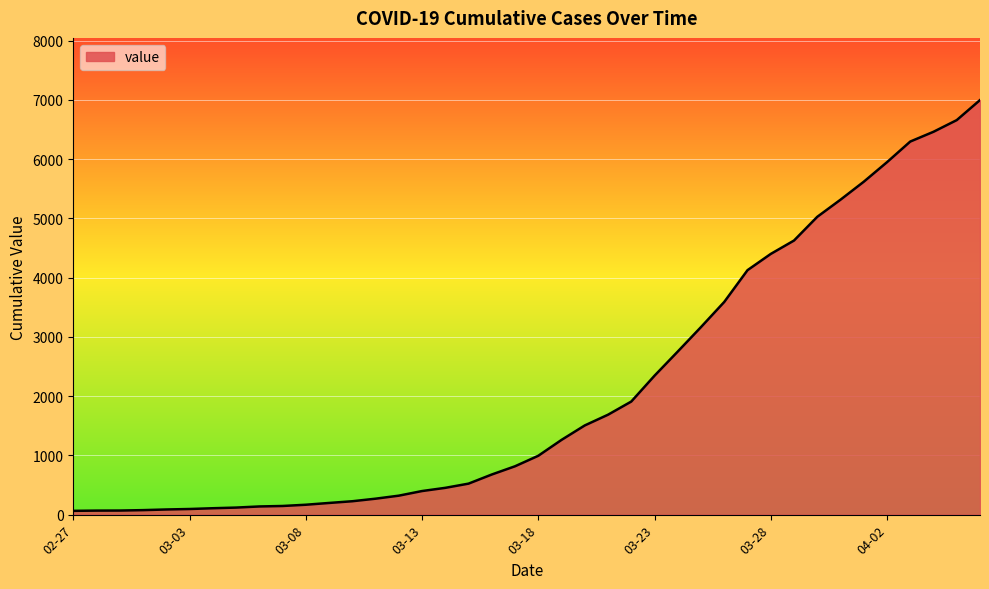

What is the difference between the maximum and minimum values?

6931